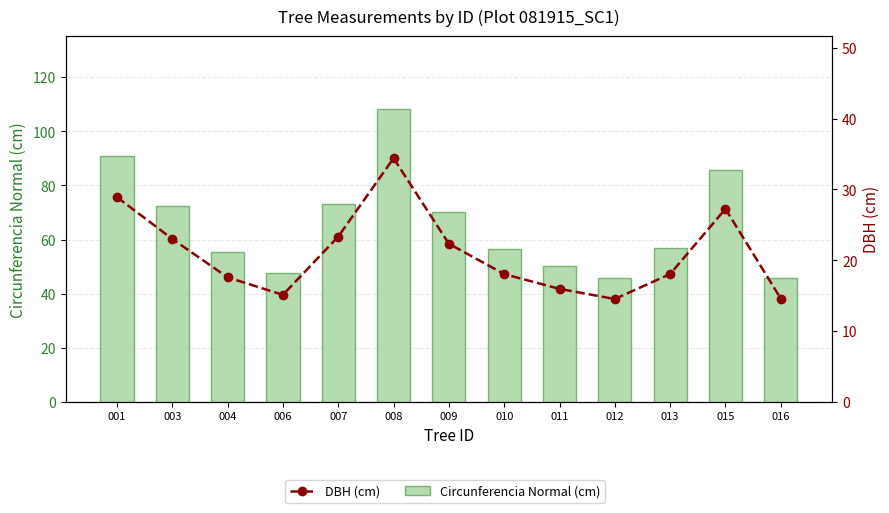

True or false: DBH (cm) has a value of 12.2 at 009.

False